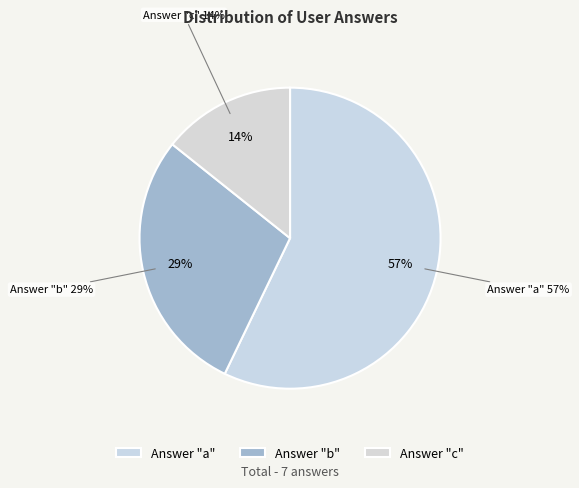

Which has a higher value, b or a?

a